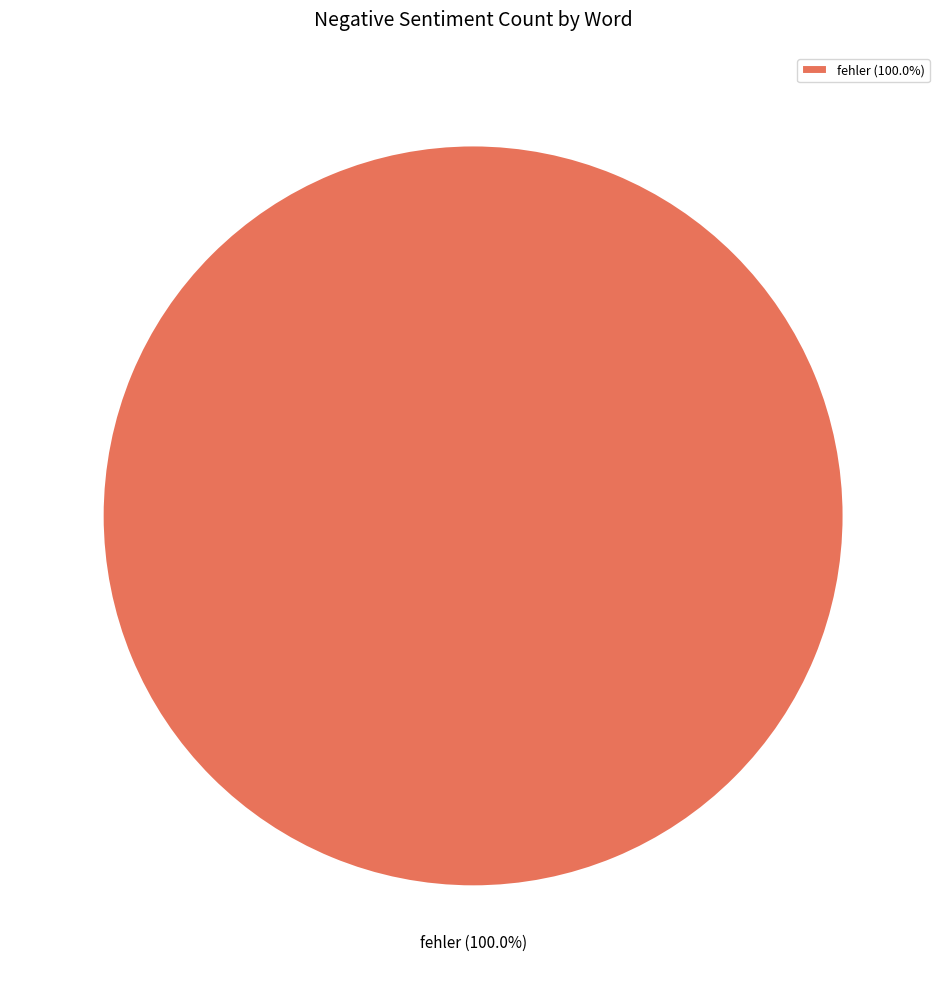

Does fehler account for over 50% of the chart?

Yes